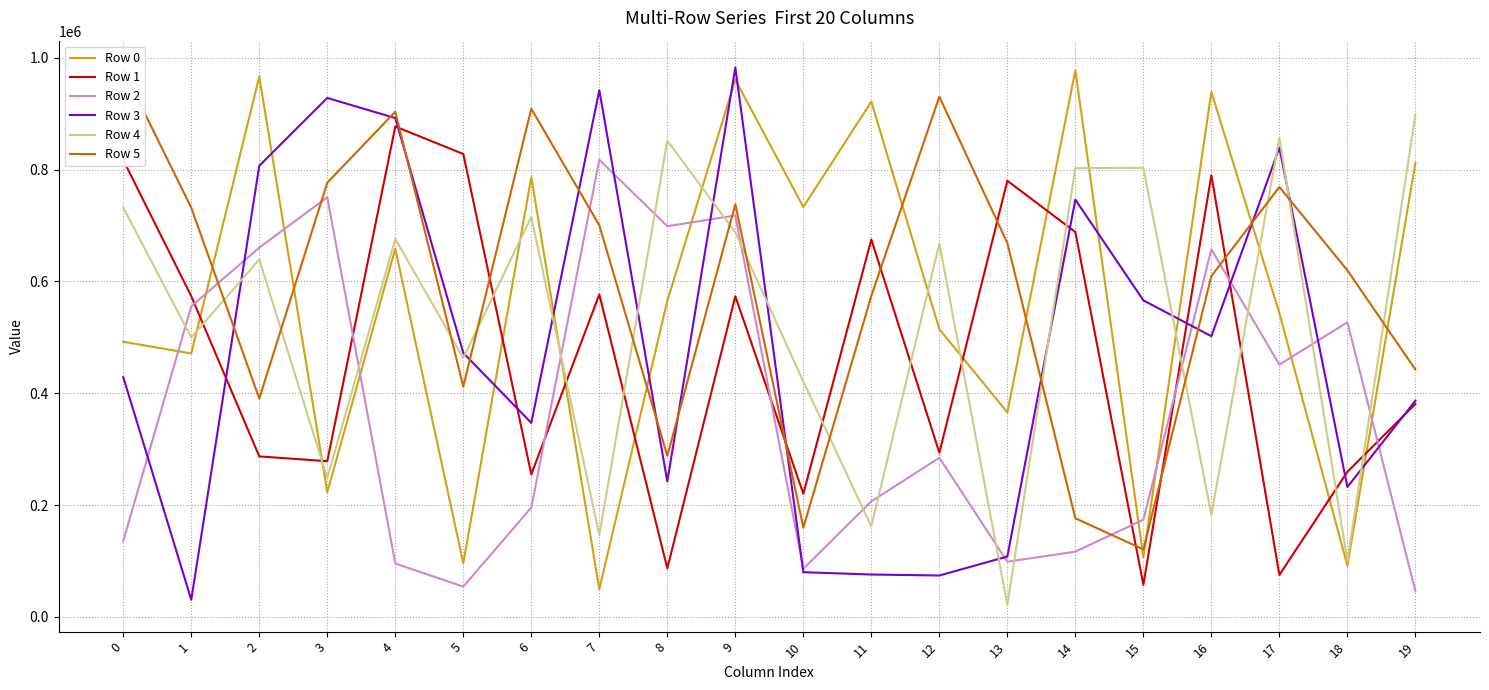

At which category does Row 1 reach its first local valley?

3